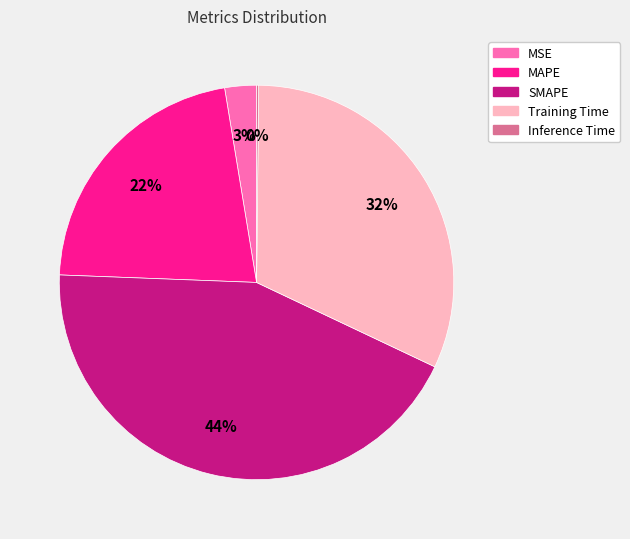

Combined, do SMAPE and MAPE account for over 50%?

Yes